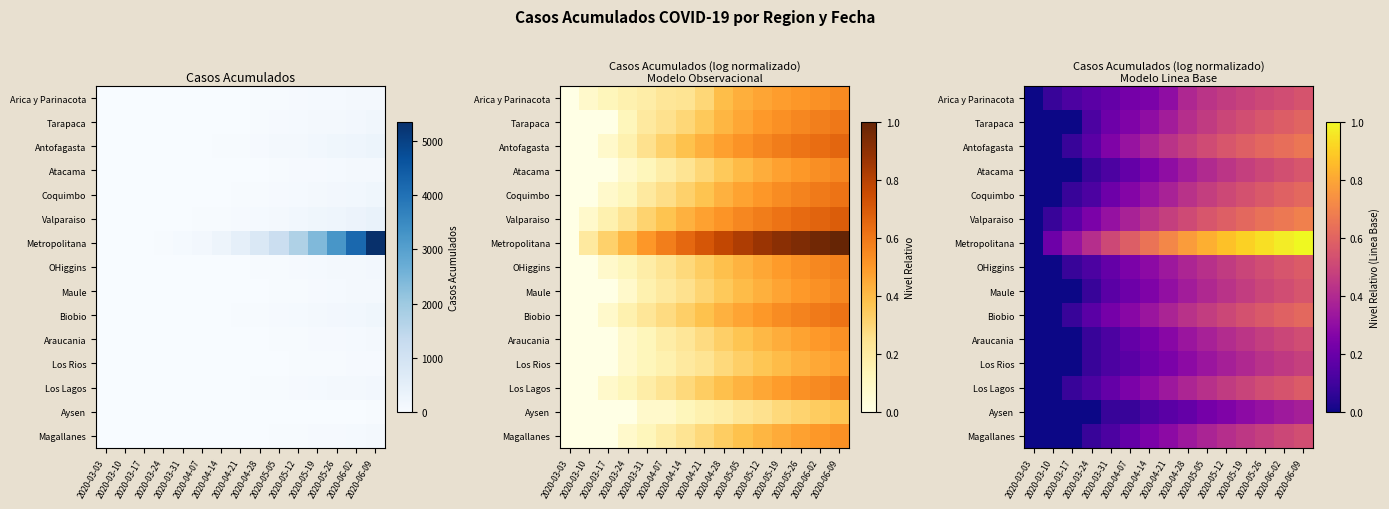

How many values in the Aysen series exceed 0?

11